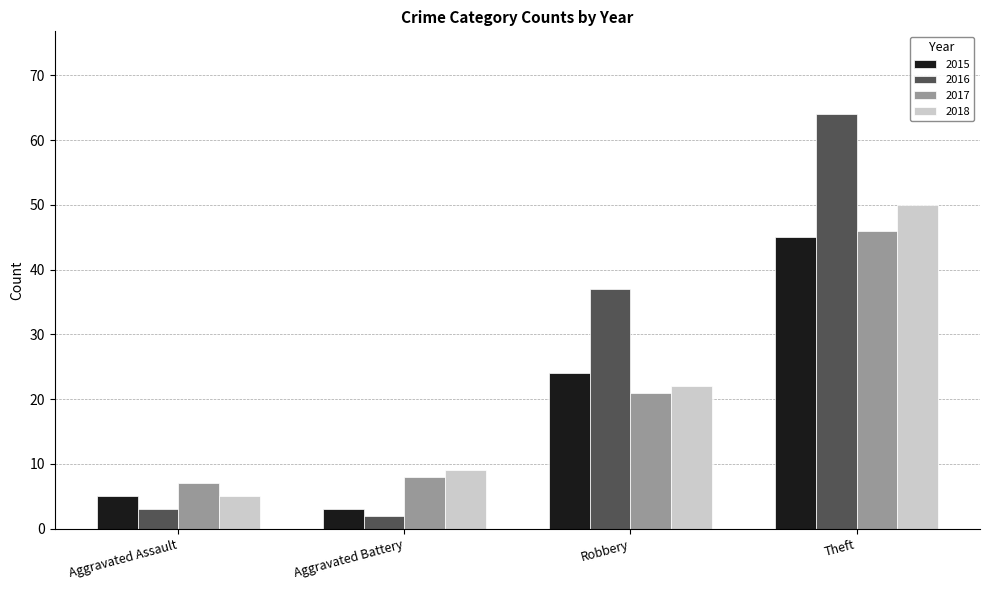

Is the value of 2018 at Aggravated Battery greater than the value of 2016 at Robbery?

No